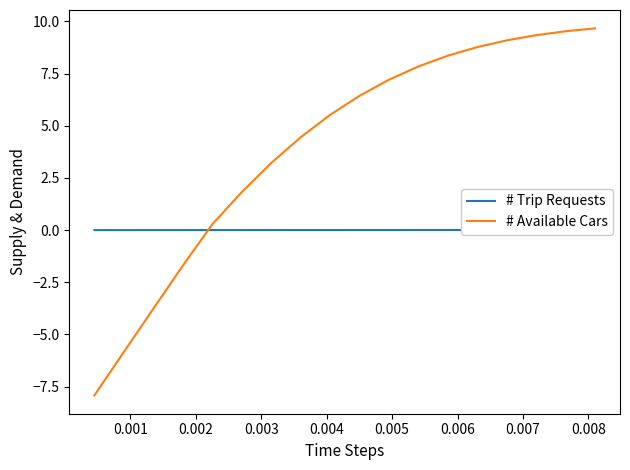

True or false: # Trip Requests has more than 1 interior local peaks.

False